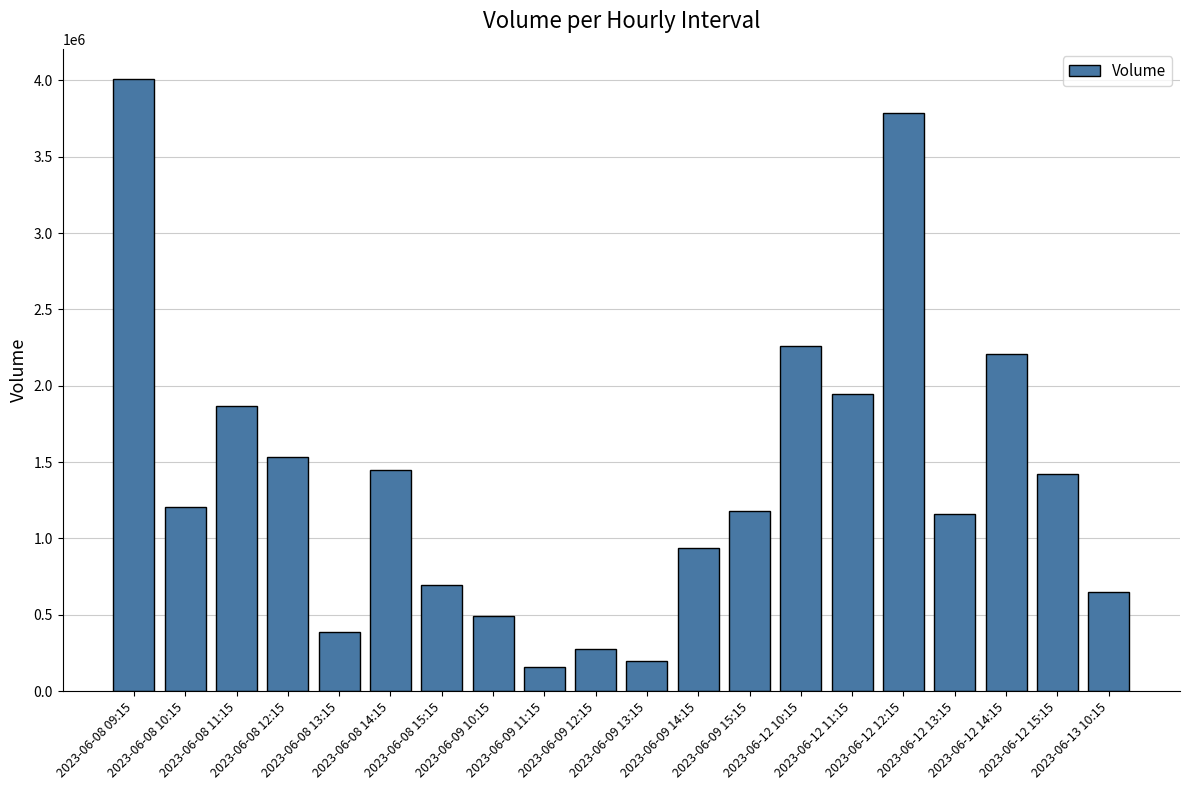

Reading left to right, list all the values displayed in this chart.

2023-06-08 09:15=4005826	2023-06-08 10:15=1205787	2023-06-08 11:15=1865973	2023-06-08 12:15=1531501	2023-06-08 13:15=386139	2023-06-08 14:15=1446186	2023-06-08 15:15=692910	2023-06-09 10:15=494237	2023-06-09 11:15=158523	2023-06-09 12:15=276926	2023-06-09 13:15=194982	2023-06-09 14:15=936771	2023-06-09 15:15=1181733	2023-06-12 10:15=2260916	2023-06-12 11:15=1947455	2023-06-12 12:15=3785595	2023-06-12 13:15=1159905	2023-06-12 14:15=2210377	2023-06-12 15:15=1419633	2023-06-13 10:15=648638